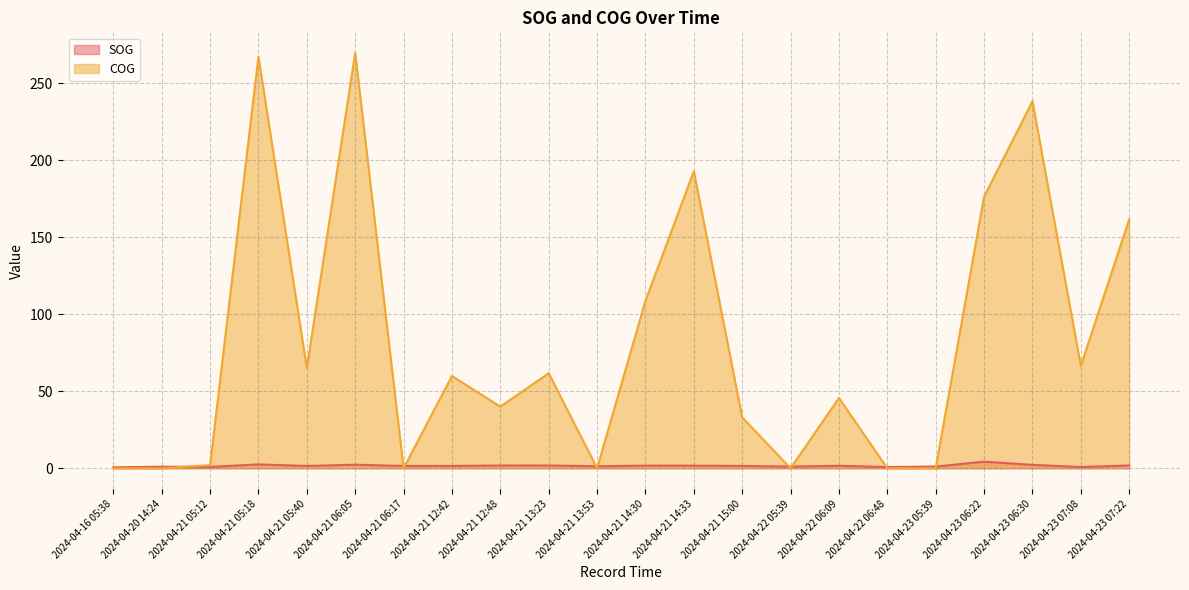

Reading right to left, what are all the values shown in this chart?

SOG: 1.8	0.8	2.2	4.3	1.1	0.8	1.6	1.1	1.5	1.7	1.7	1.3	1.8	1.8	1.5	1.5	2.3	1.5	2.5	0.9	1.0	0.6
COG: 161.7	66.4	238.2	176.3	0.0	0.0	45.6	0.0	33.0	192.8	108.7	0.0	61.7	40.0	59.9	0.0	269.5	65.0	267.2	2.0	0.0	0.0